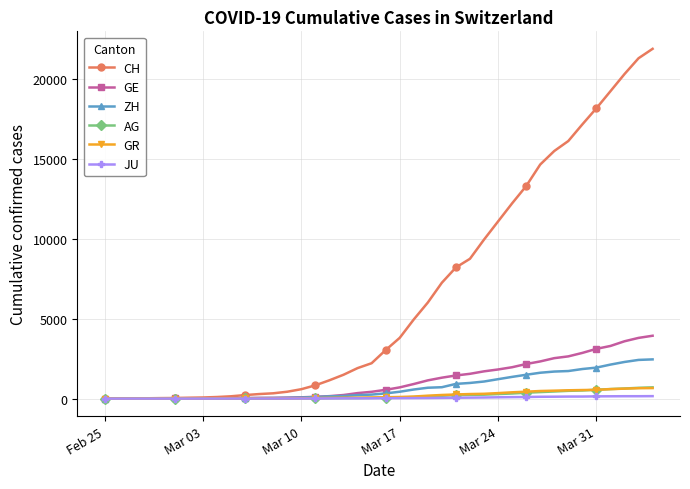

Which series has the widest spread of values?

CH